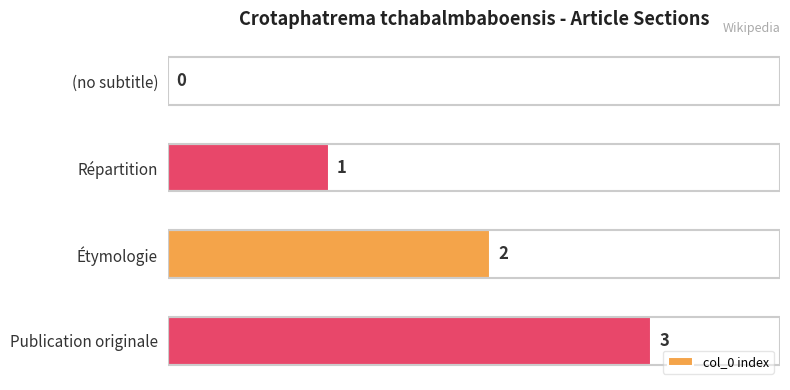

The chart shows a value of 3 at Étymologie. True or false?

False